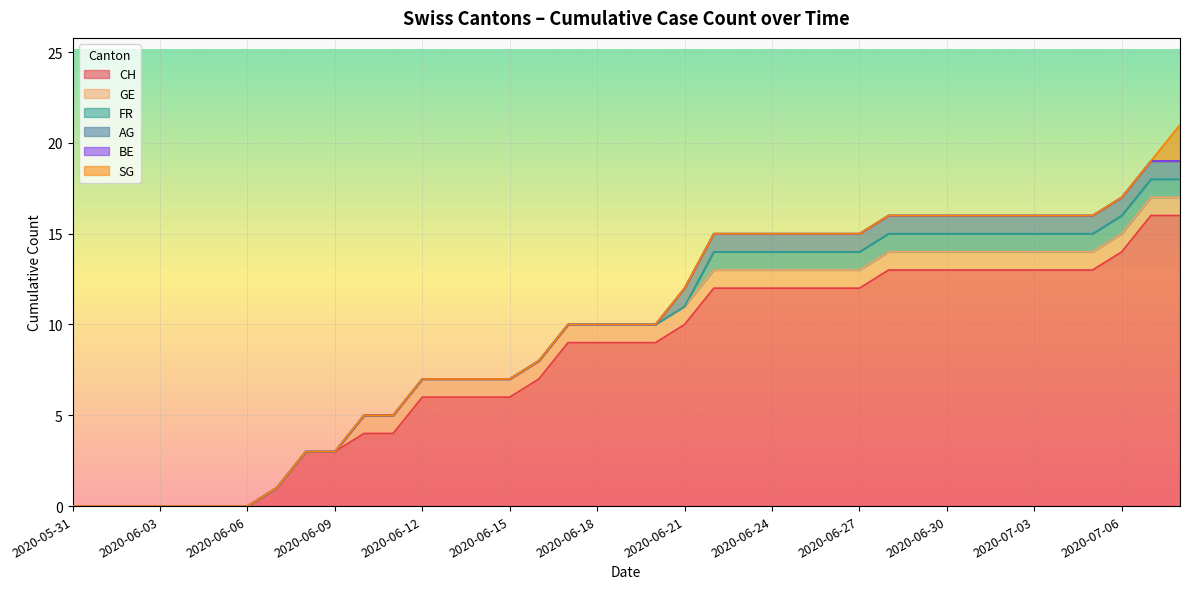

At how many categories does at least one series exceed 14?

2